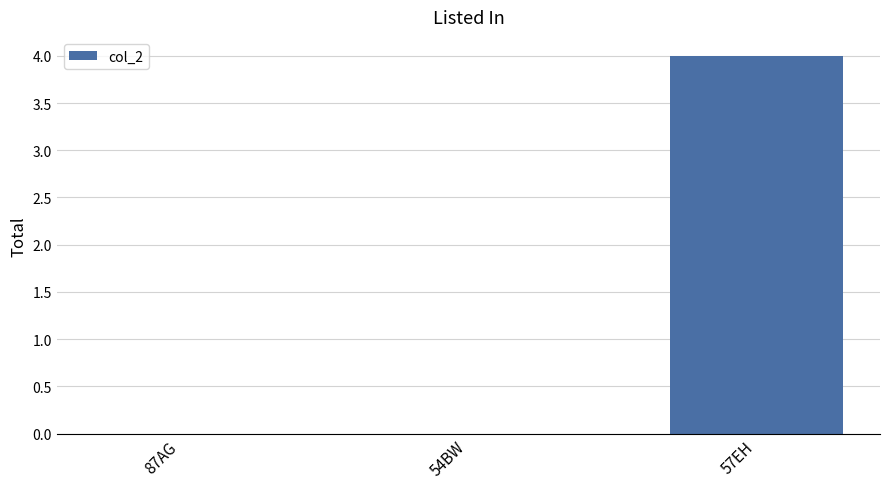

What is the maximum value shown in the chart?

4